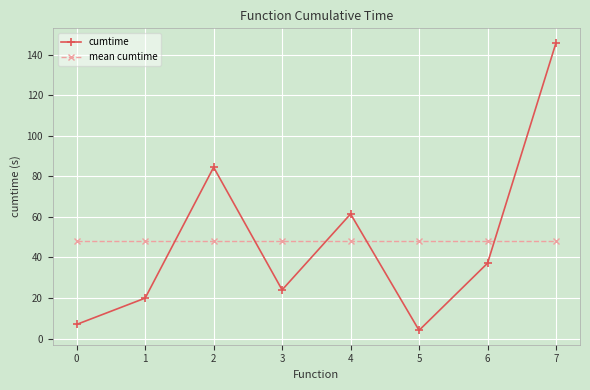

Where do cumtime and mean cumtime first cross each other?

1 and 2